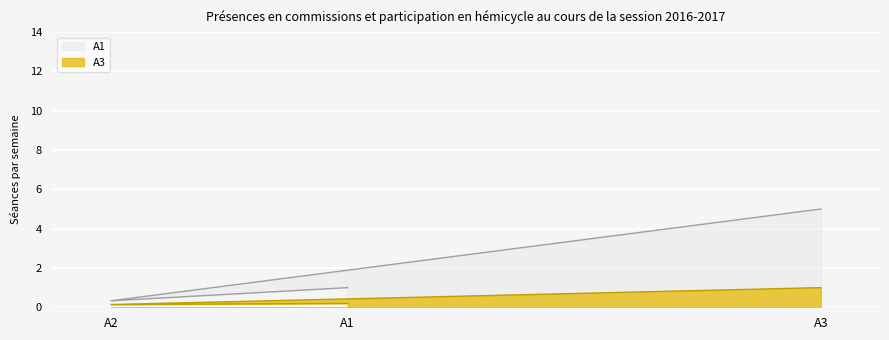

Count the number of data series in this chart.

2